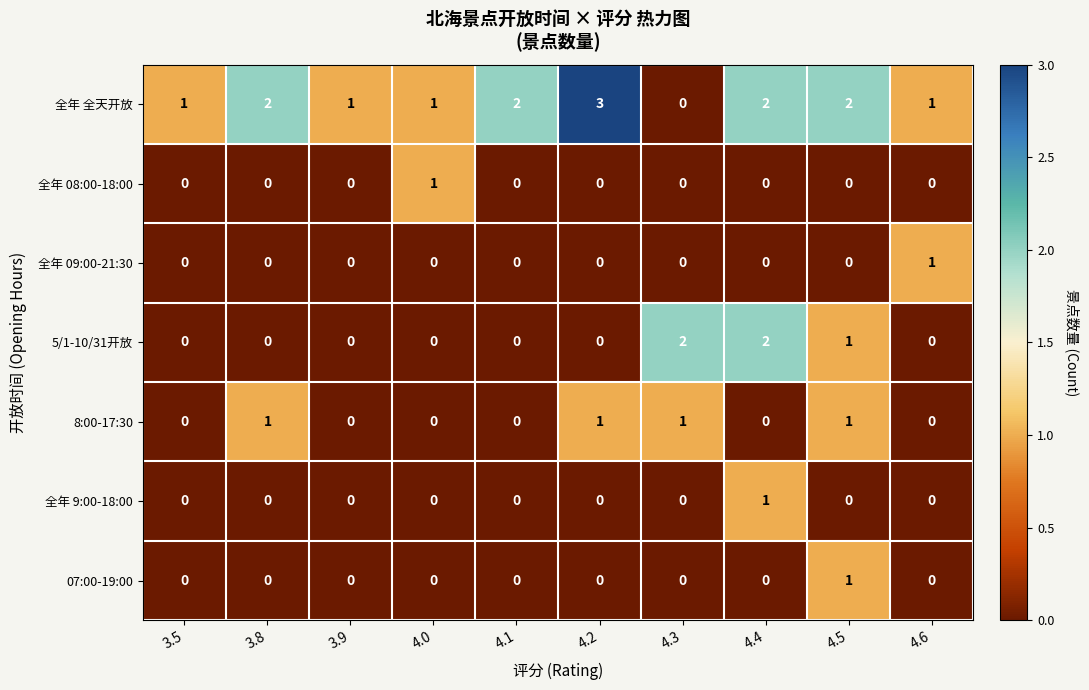

Where is 5/1-10/31开放 nearest to the value 1?

4.5